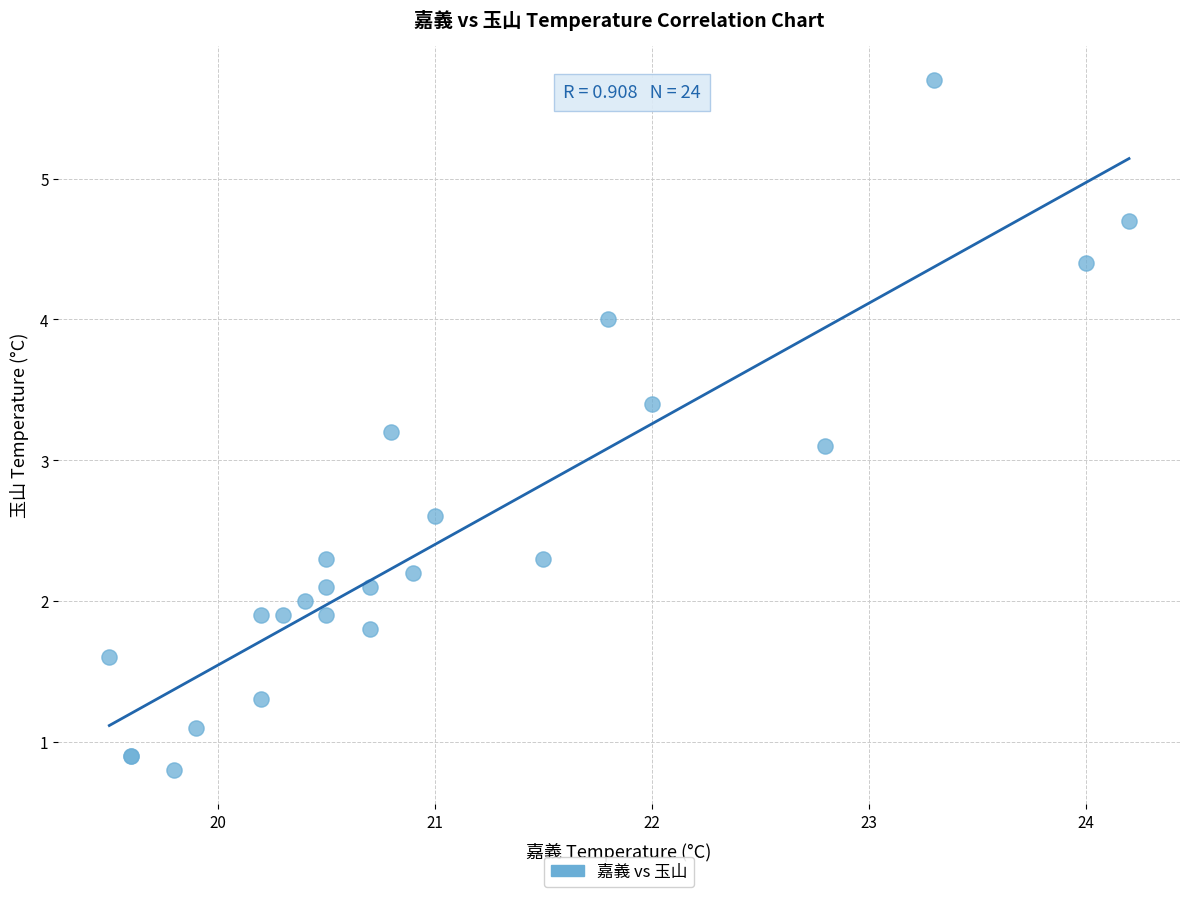

What Y value in the scatter plot is closest to 3?

3.1